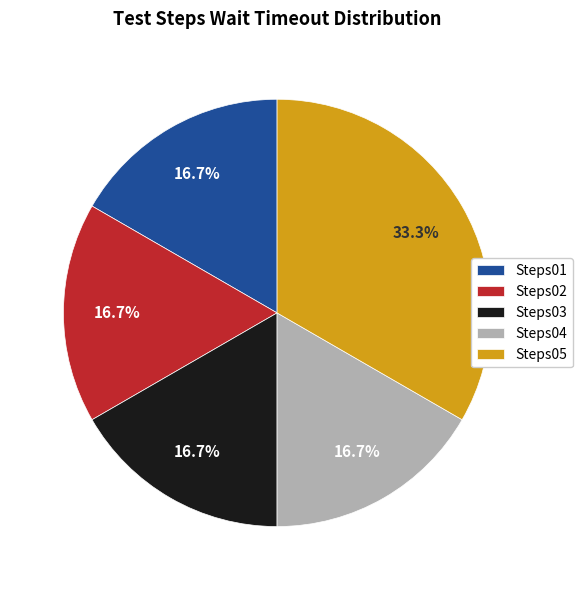

True or false: Steps02 accounts for 17% of the total.

True